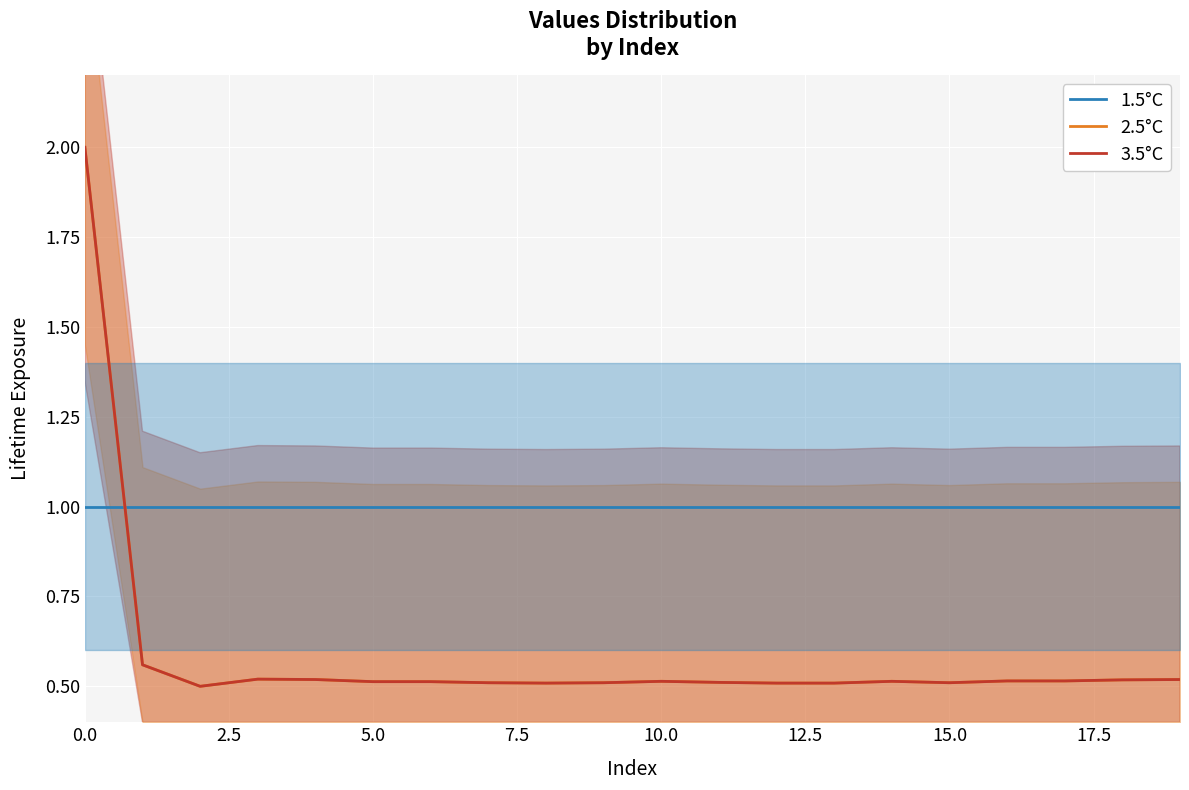

Does the chart display data point markers on the line(s)?

No